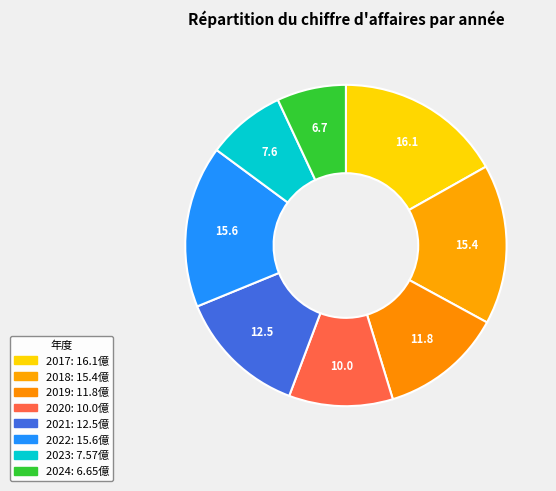

What percentage is the 2020 slice, to the nearest percent?

10%